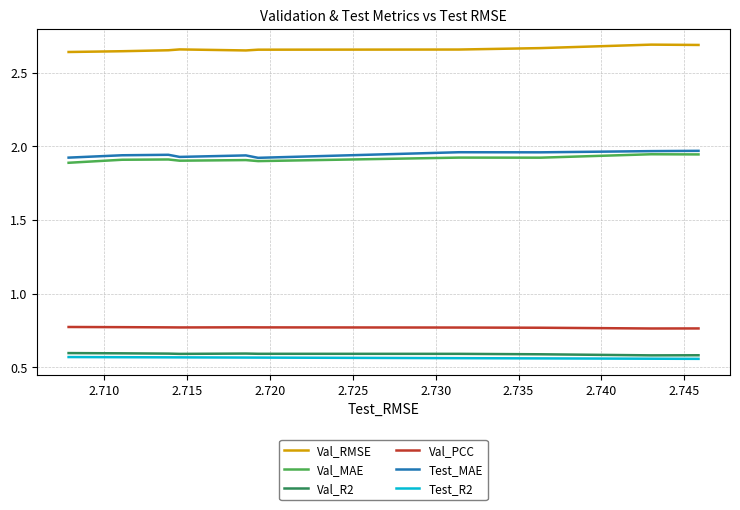

True or false: Val_MAE and Val_R2 cross at least once.

False